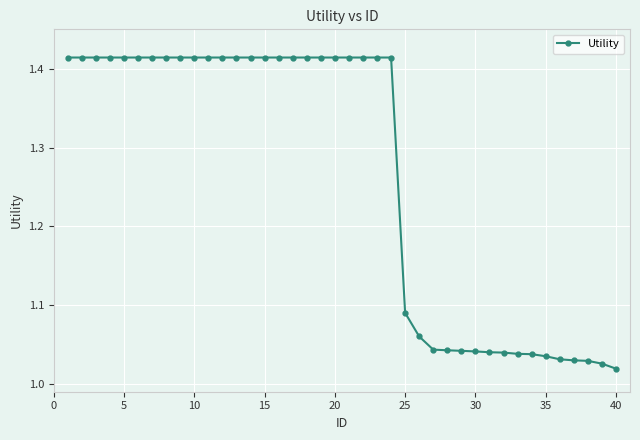

Does the chart have visible grid lines?

Yes